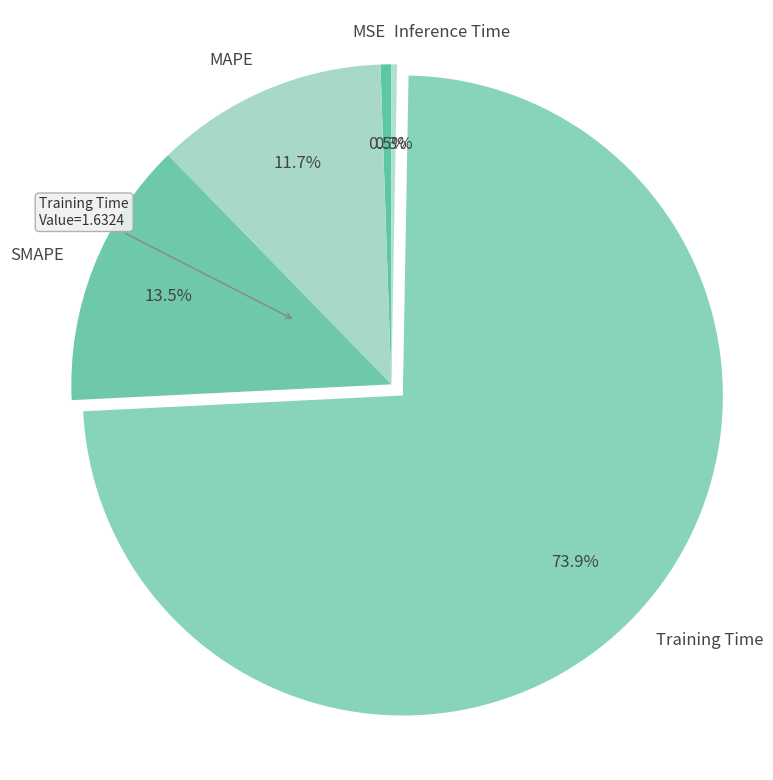

Count the number of slices in the pie.

5